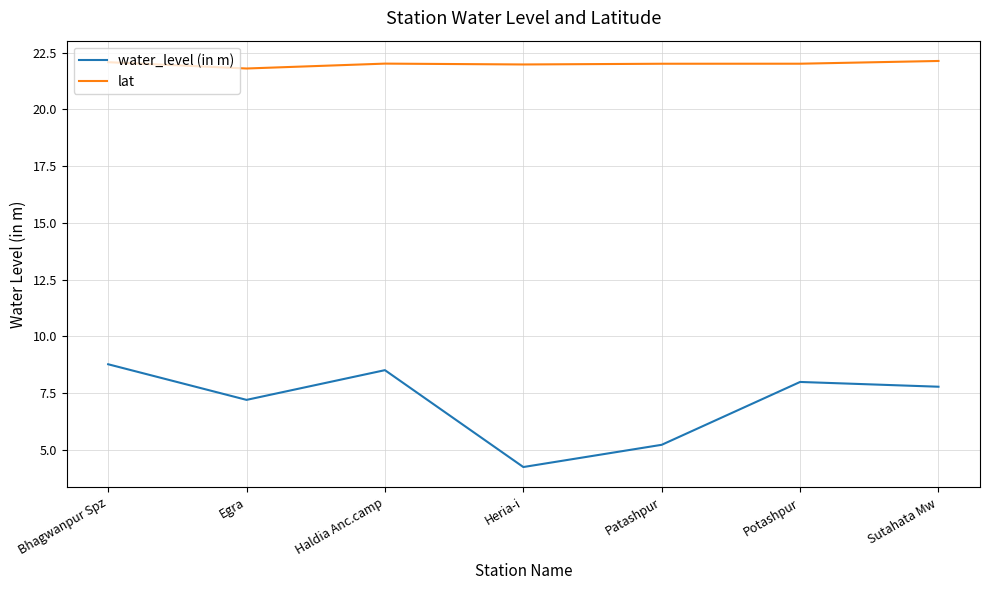

What is the difference between the highest and lowest values at Haldia Anc.camp?

13.5